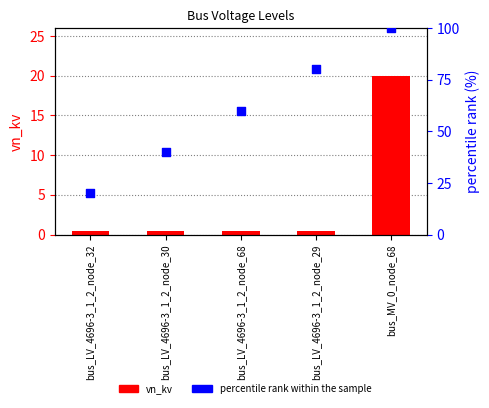

Which series contains the highest Y value?

percentile rank within the sample